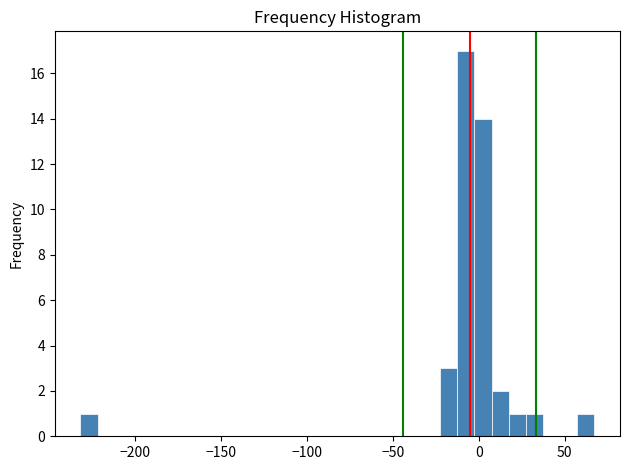

Read against the x-axis, roughly where is the centre of the tallest bar?

-5